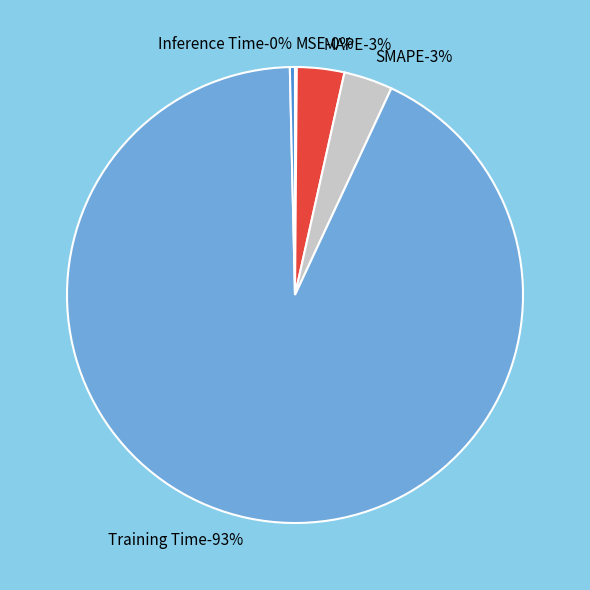

Which slice is the smallest?

MSE